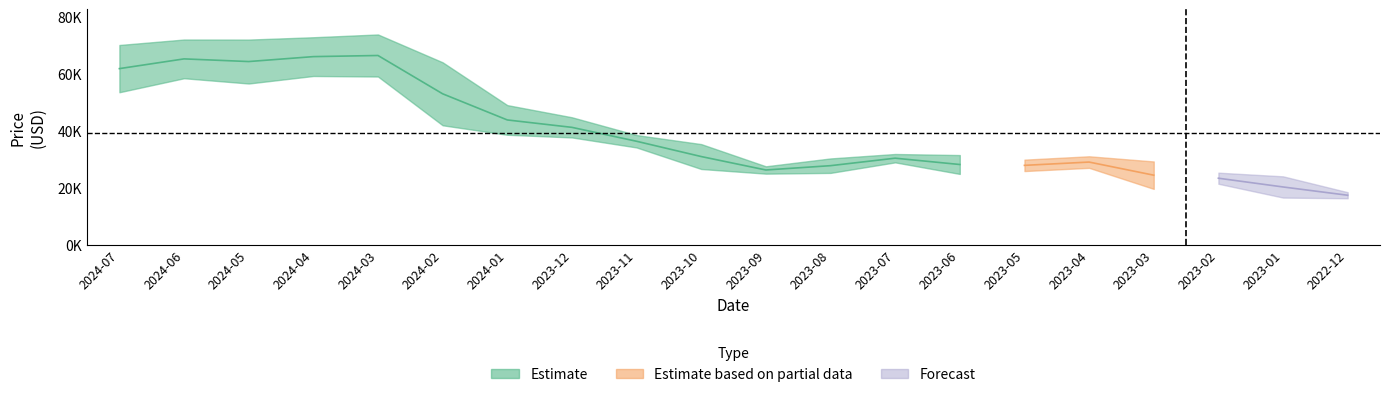

True or false: low has more than 2 points higher than both neighbors.

True